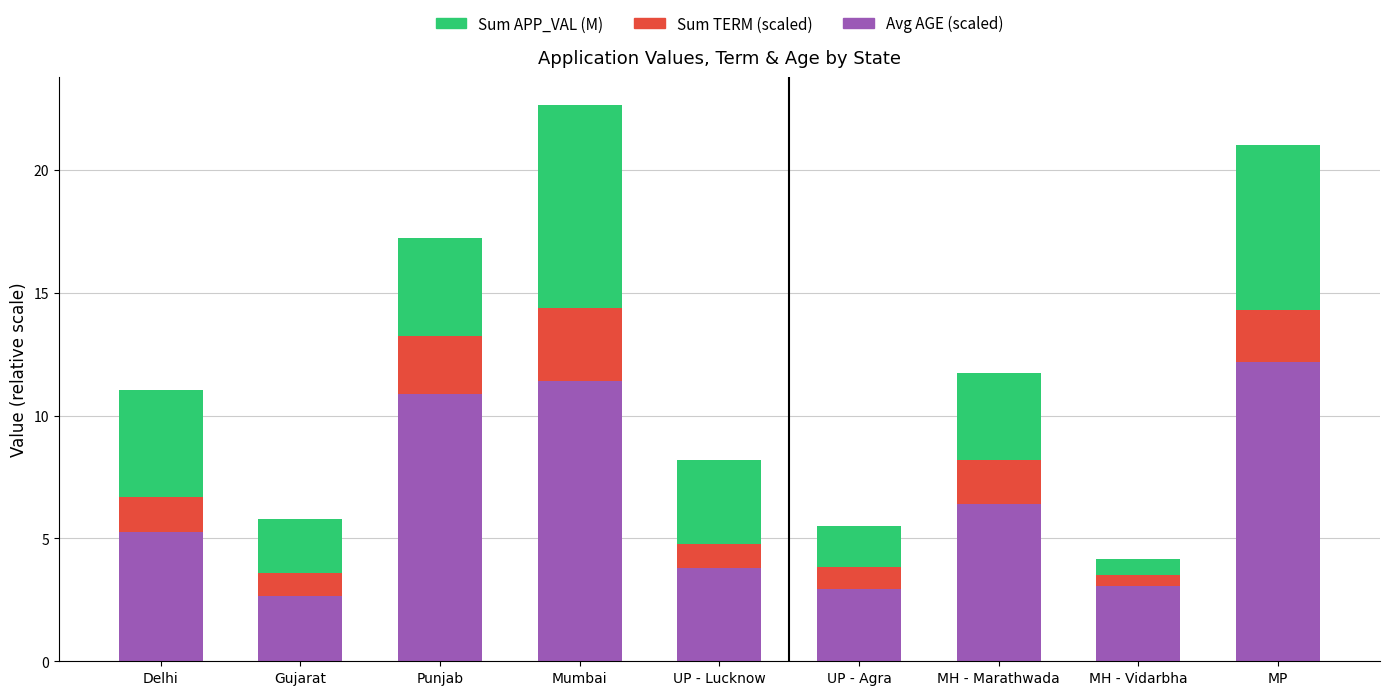

At which label does Avg AGE (scaled) reach its peak?

MP